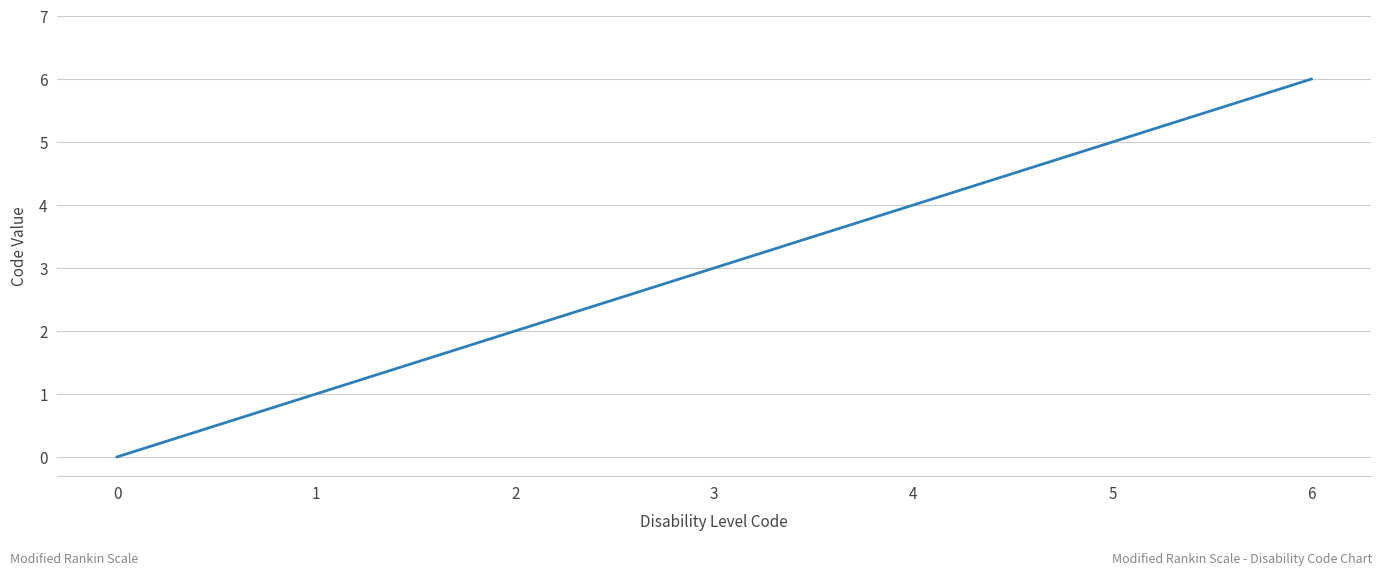

Reading left to right, list all the values displayed in this chart.

0=0	1=1	2=2	3=3	4=4	5=5	6=6